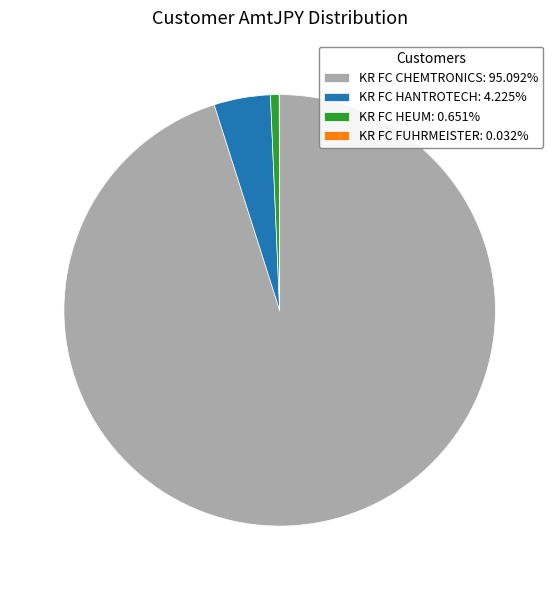

Do KR FC CHEMTRONICS: 95.092% and KR FC HEUM: 0.651% together represent more than half of the pie?

Yes